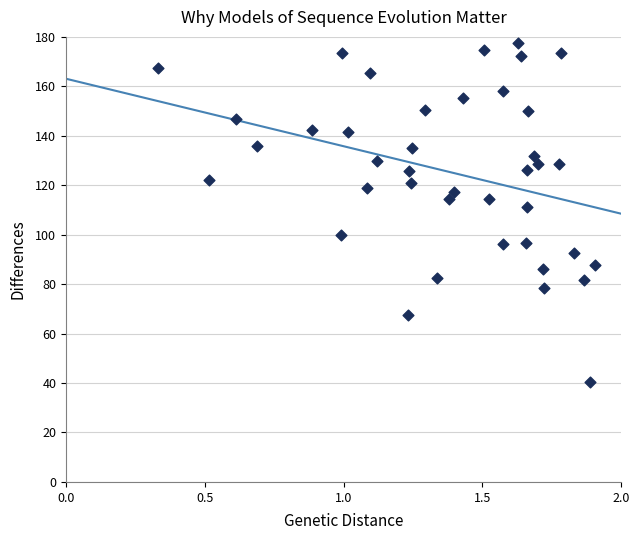

What Y value in the scatter plot is closest to 109?

111.2